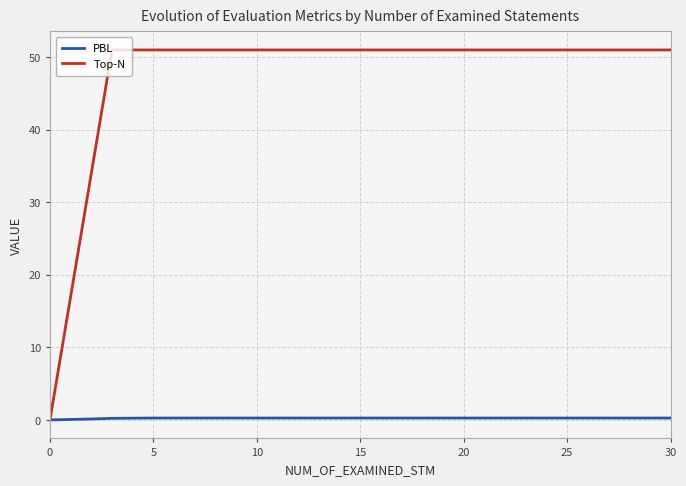

List the series in order of their overall mean, lowest first.

PBL, Top-N